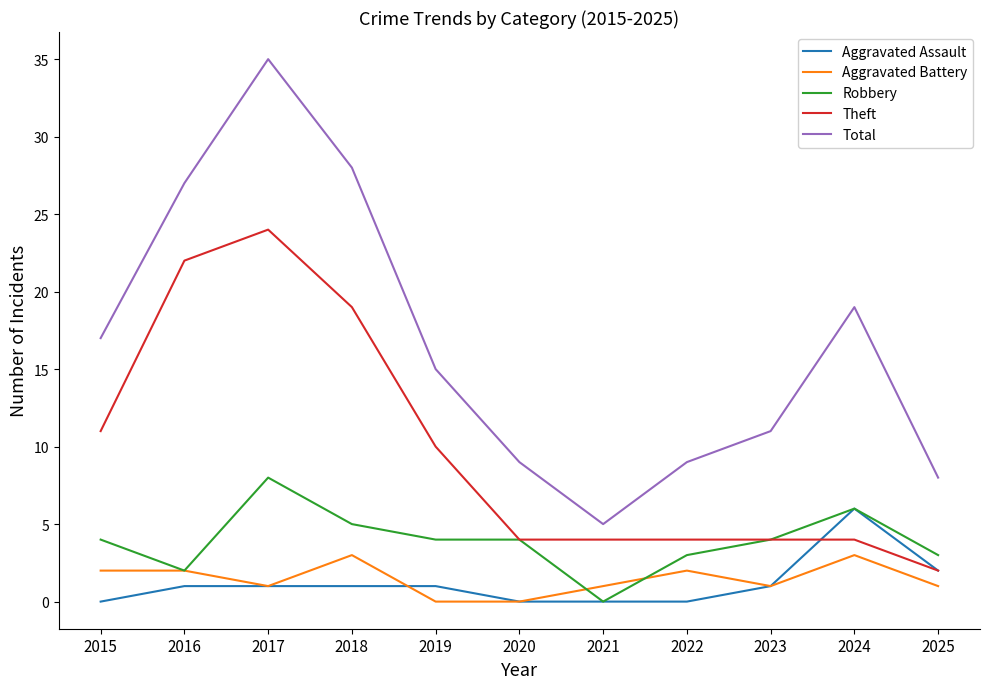

Reading left to right, list all the values displayed in this chart.

Aggravated Assault: 0	1	1	1	1	0	0	0	1	6	2
Aggravated Battery: 2	2	1	3	0	0	1	2	1	3	1
Robbery: 4	2	8	5	4	4	0	3	4	6	3
Theft: 11	22	24	19	10	4	4	4	4	4	2
Total: 17	27	35	28	15	9	5	9	11	19	8